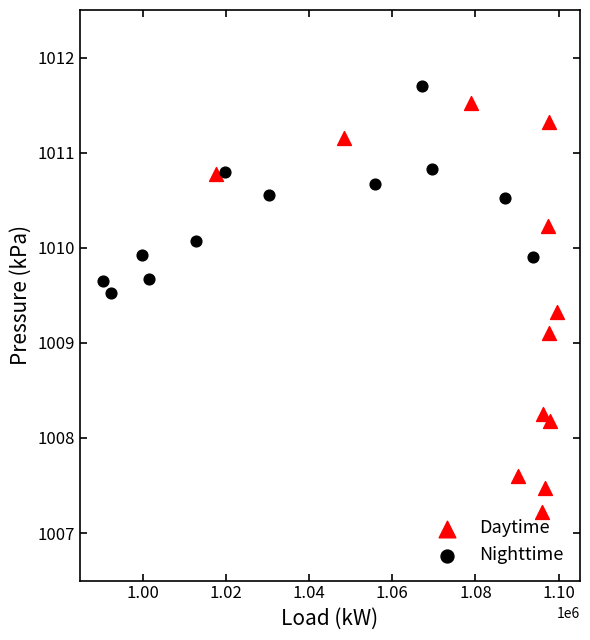

Which series contains the highest Y value?

Nighttime